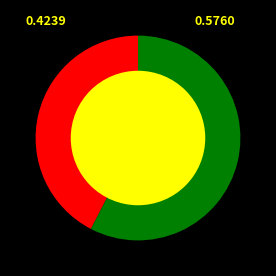

Is there a majority slice in this chart?

Yes